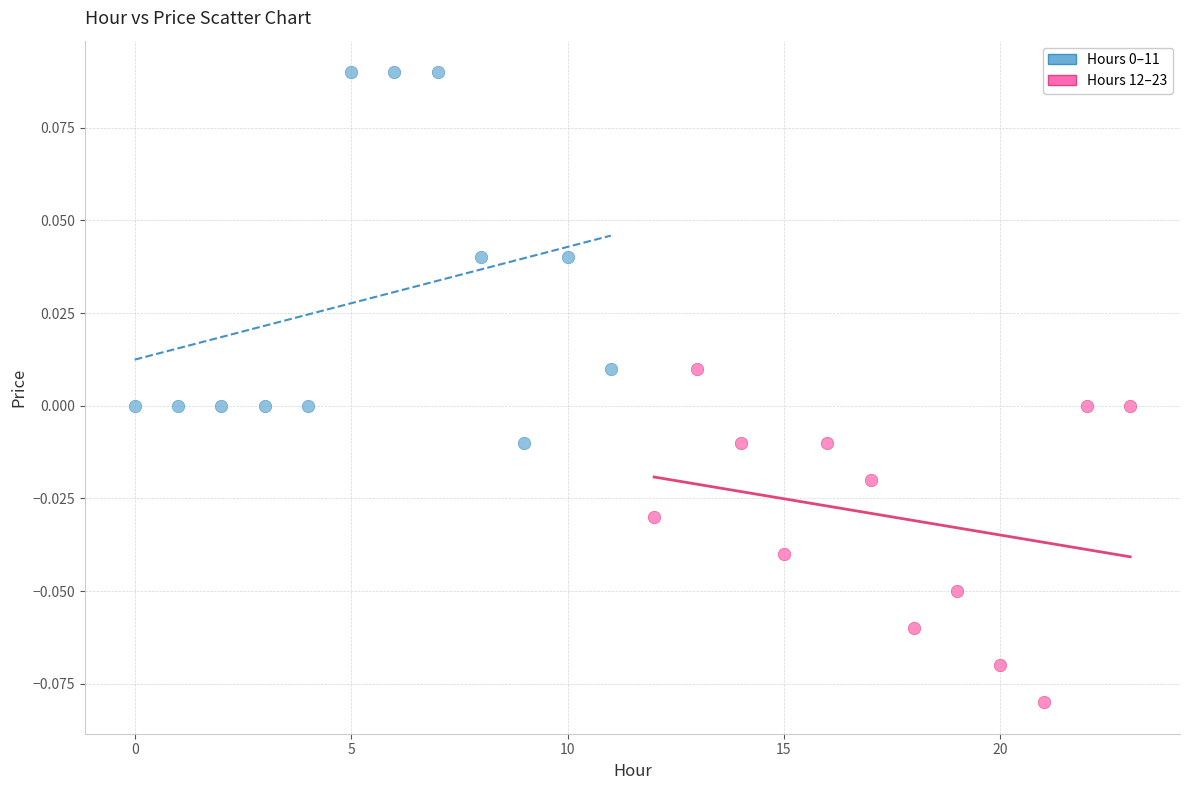

Which series reaches the minimum Y coordinate?

Hours 12–23